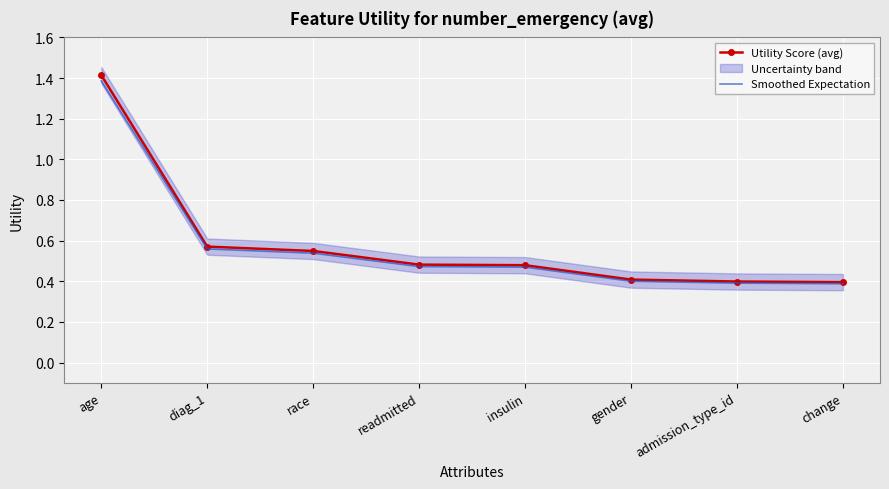

What position from the right is insulin?

4